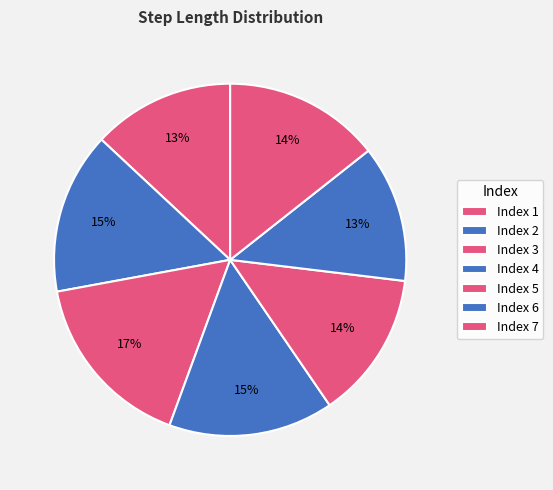

How many segments does this pie chart have?

7